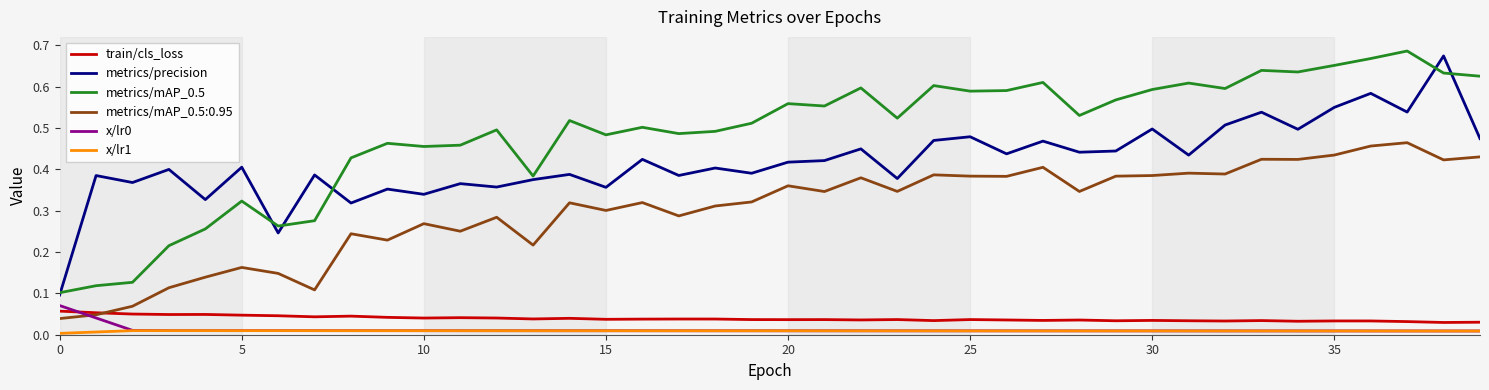

Which series has the largest total across all categories?

metrics/mAP_0.5